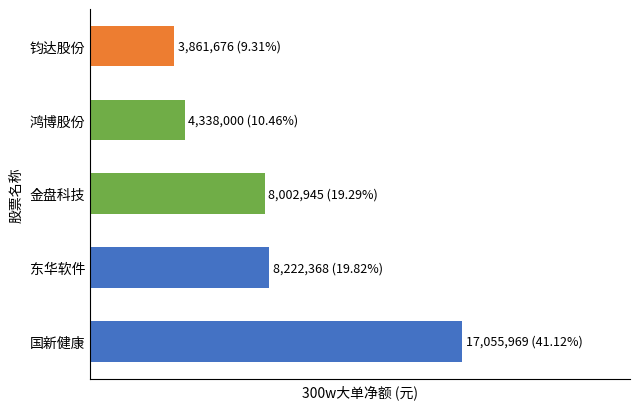

What is the sum of all values?

41480958